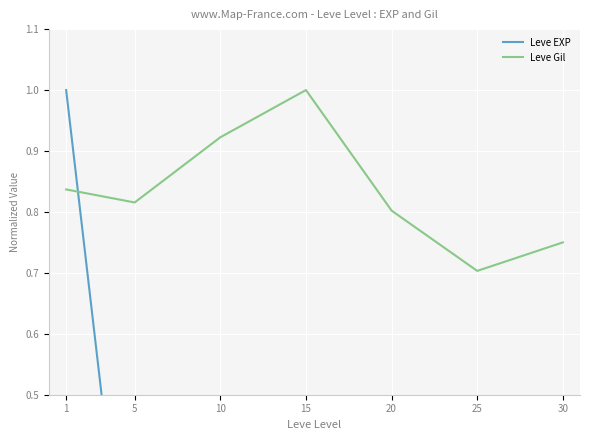

Reading right to left, extract all data points from this chart.

Leve EXP: 0.4	0.3	0.1	0.1	0.1	0.0	1.0
Leve Gil: 0.8	0.7	0.8	1.0	0.9	0.8	0.8